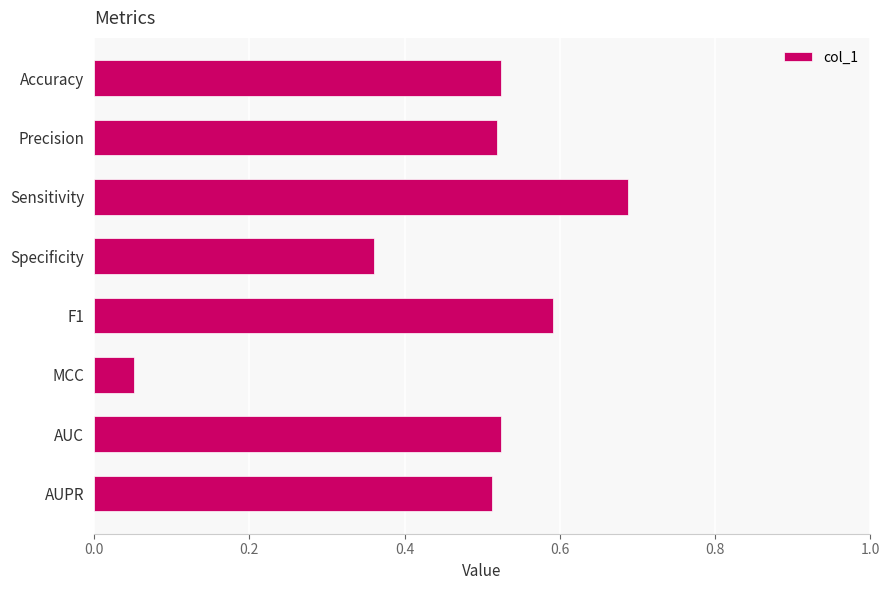

What is the difference between the maximum and second lowest values?

0.3